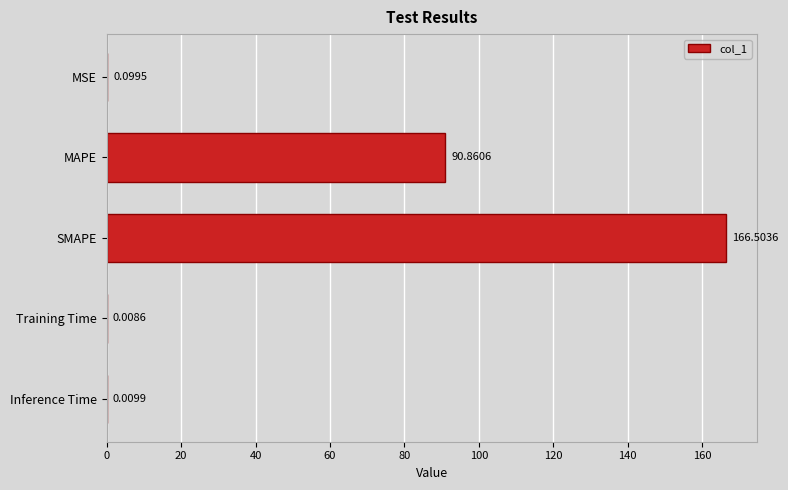

What is the sum of the values at Training Time and MAPE?

90.9